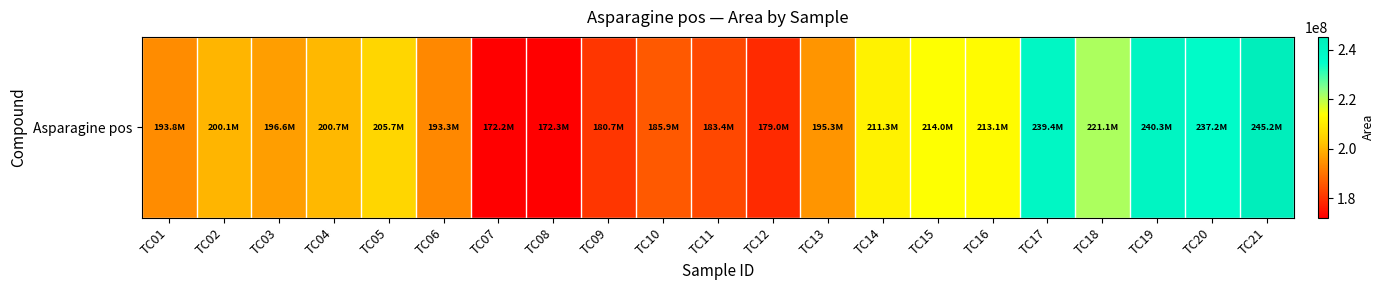

True or false: the data shows 106000451 at TC05.

False